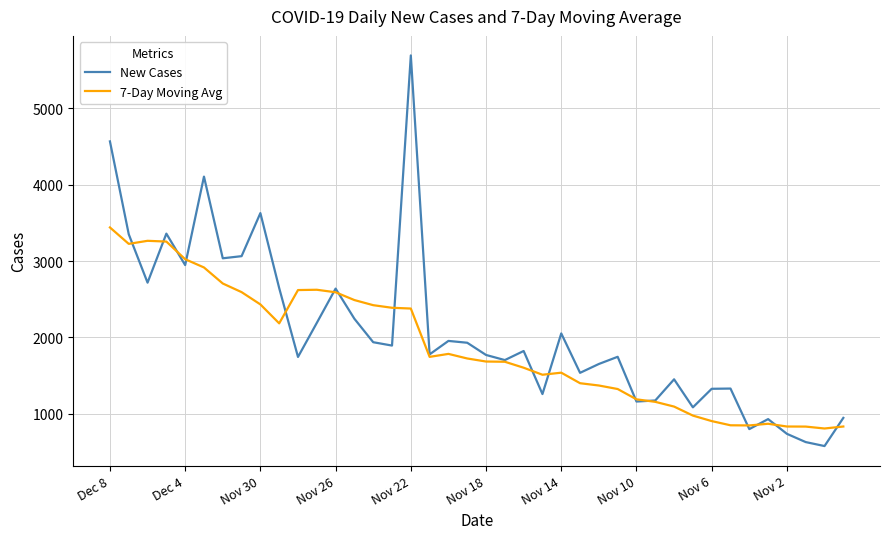

Which series has the largest range (max minus min)?

New Cases